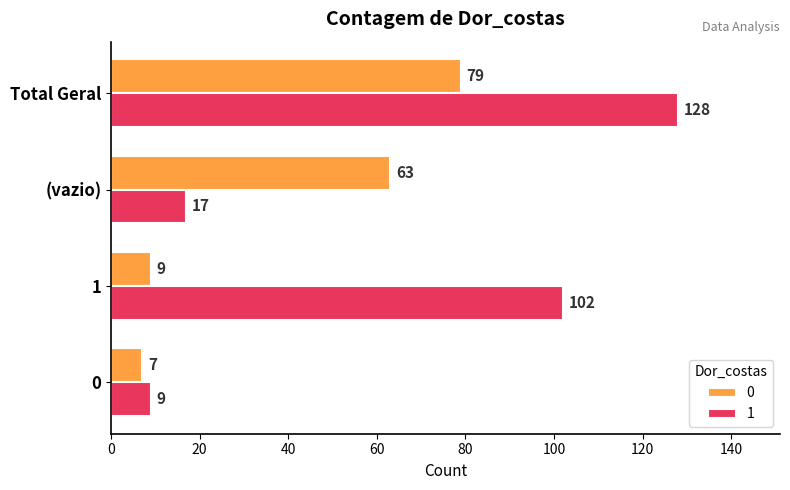

What is the spread (max minus min) of values at (vazio)?

46